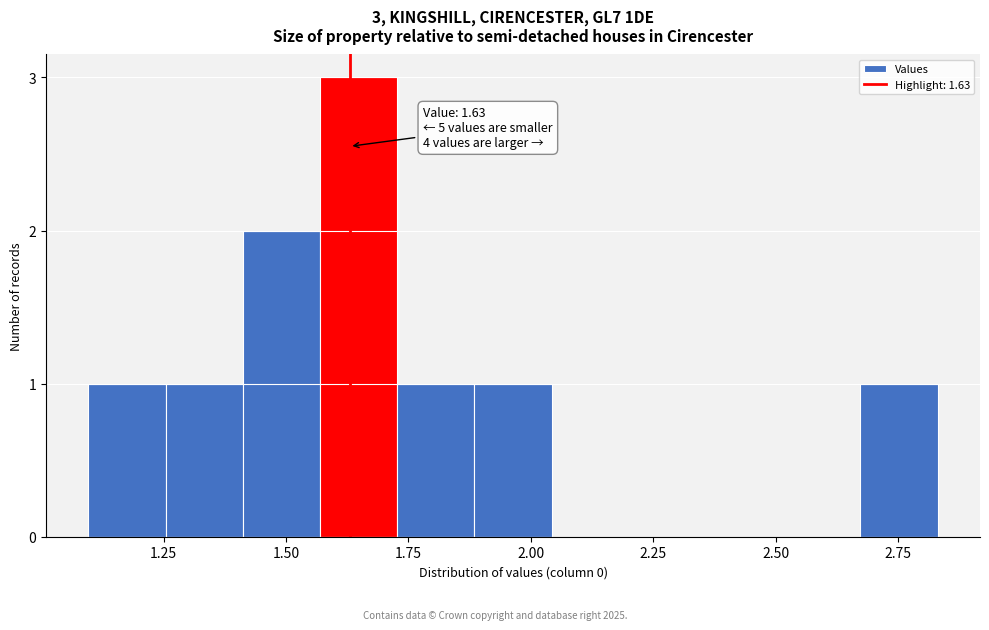

Around what value on the x-axis is the tallest bar? Give the approximate position of its centre, as read against the axis.

1.65